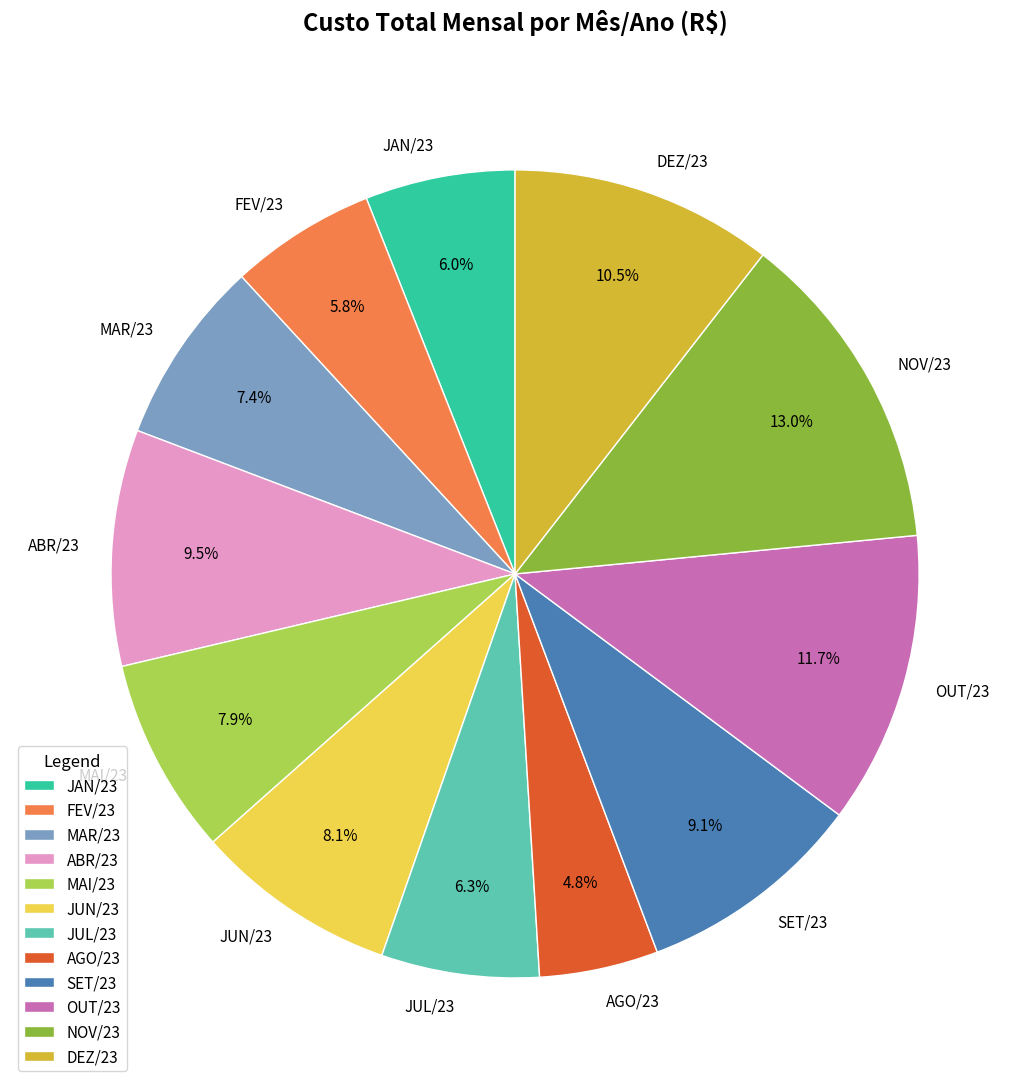

How many slices are in this pie chart?

12